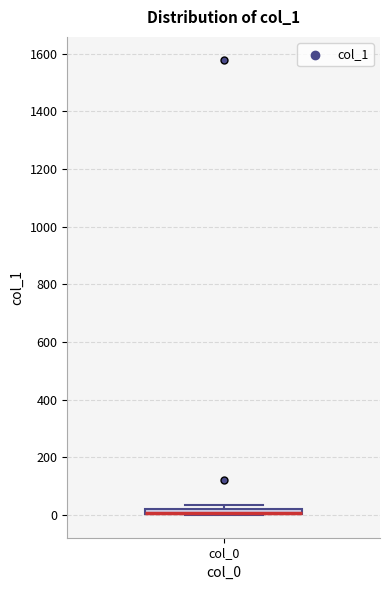

Where is the upper edge of the box for col_0 on the y-axis? The values are not printed on the chart, so give them approximately, as read against the axis.

20